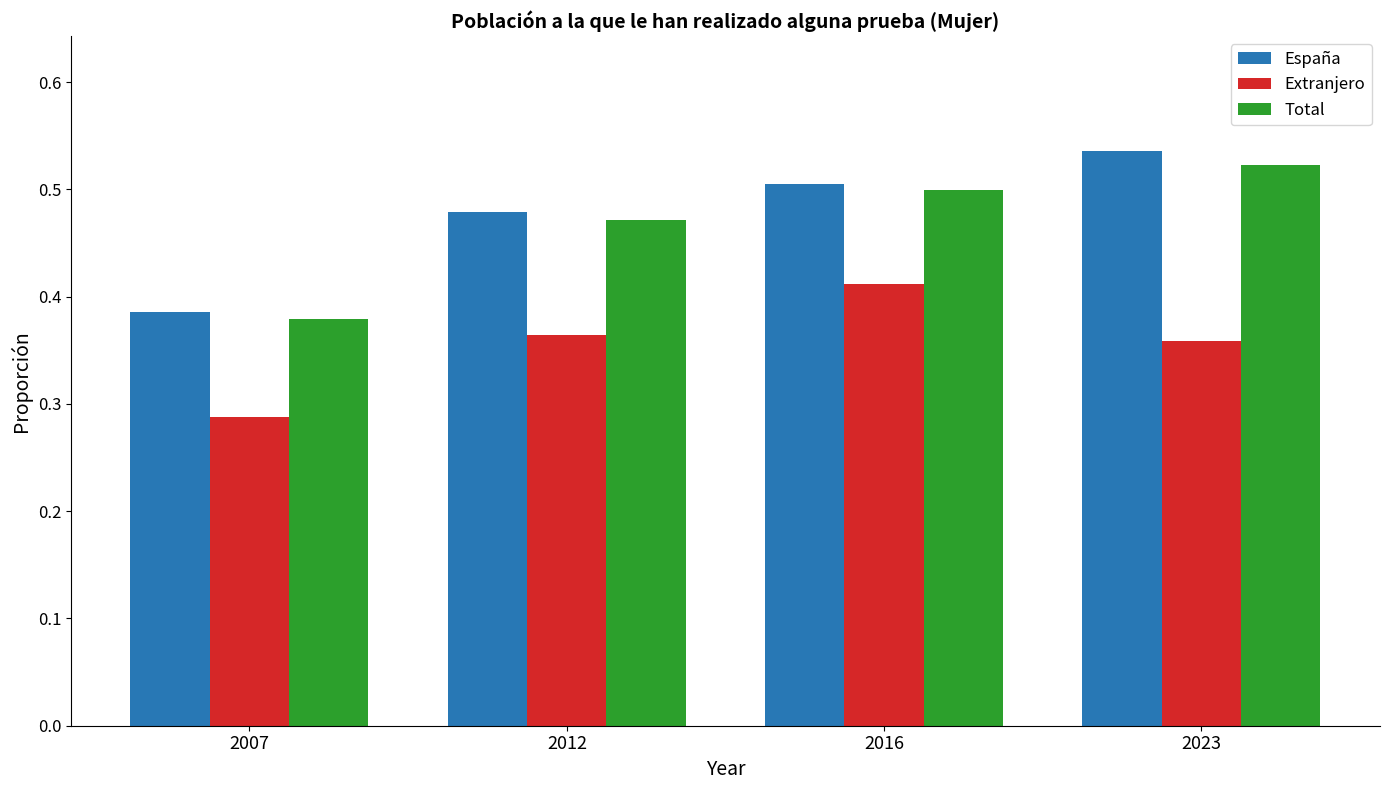

Where is España nearest to the value 0?

2007